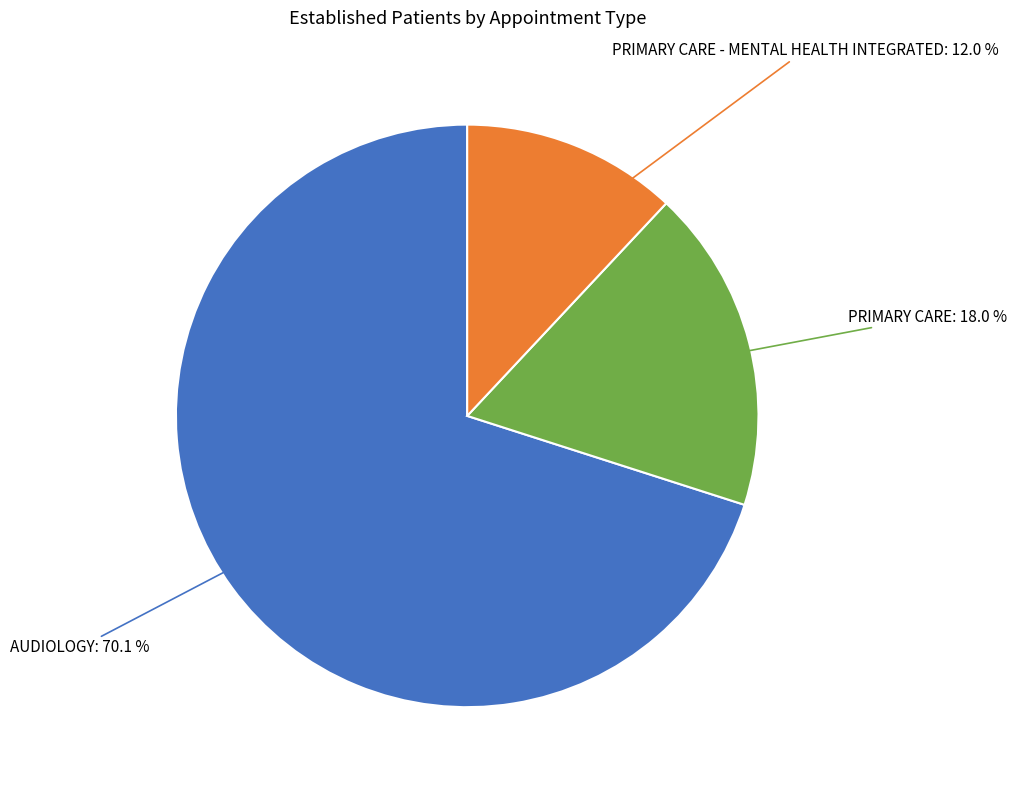

Count the number of slices in the pie.

3